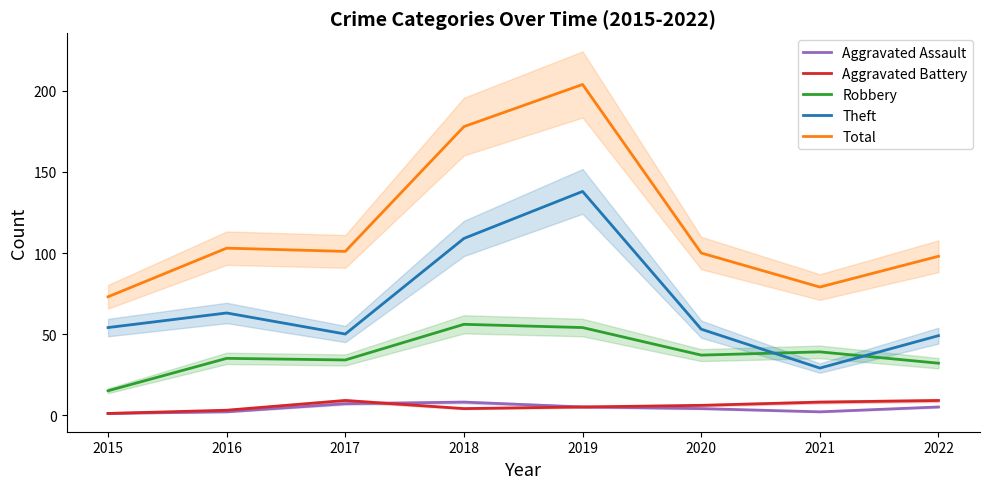

At which category does the chart reach its minimum across all series?

2015